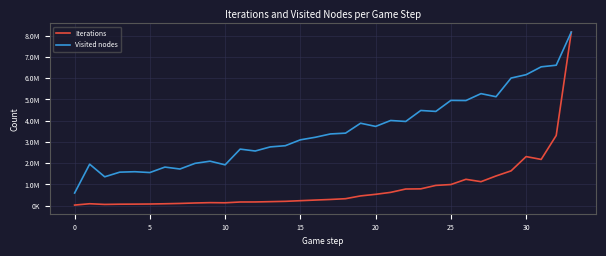

List the series in order of their peak value, lowest first.

Iterations, Visited nodes